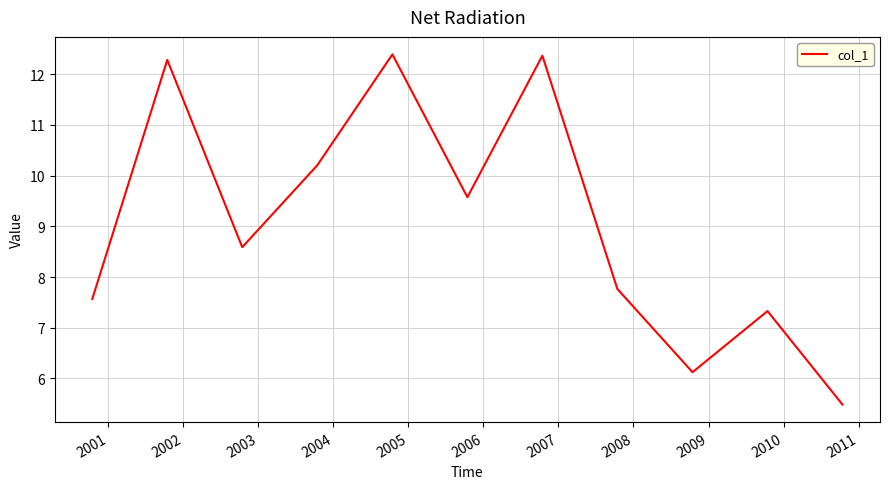

What is the smallest value displayed?

5.5